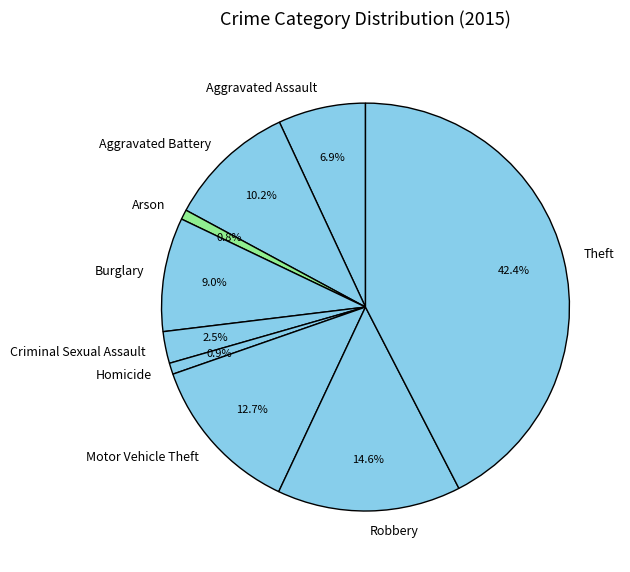

How many segments does this pie chart have?

9